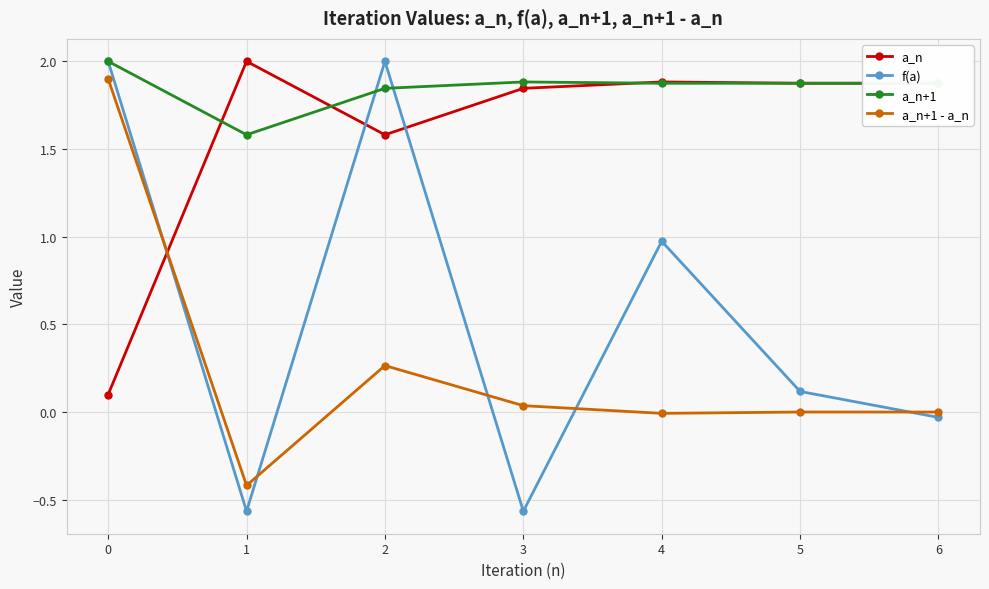

Which series has the widest spread of values?

f(a)